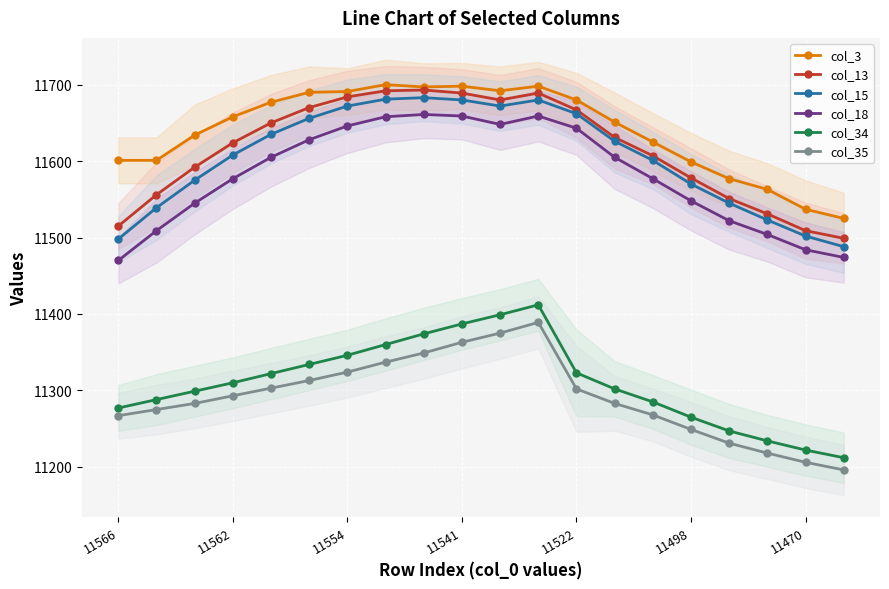

In col_13, how many points are lower than both neighbors (excluding endpoints)?

1